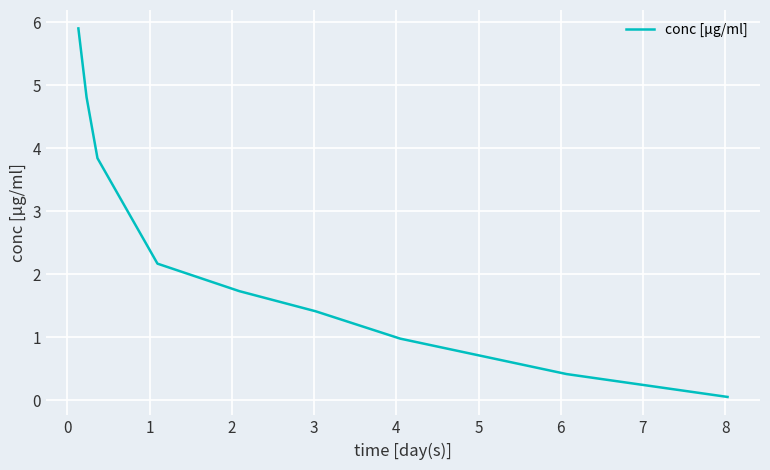

How many distinct data groups are displayed?

1